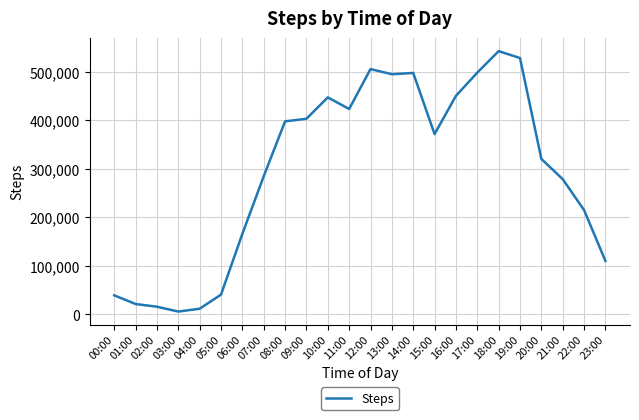

What is the maximum value shown in the chart?

542848